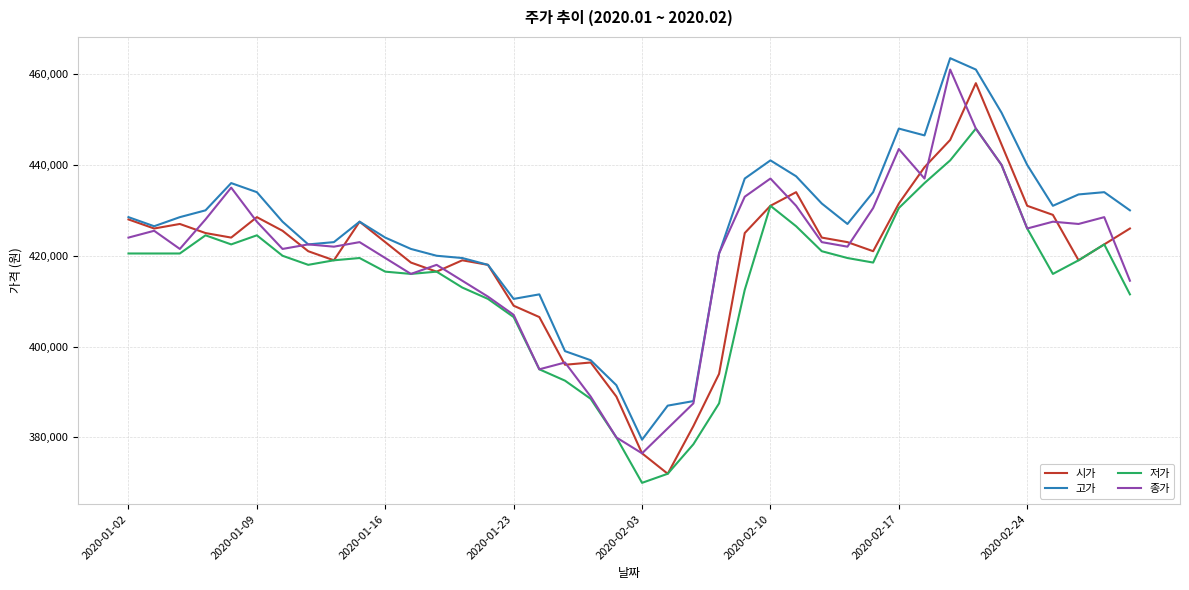

True or false: 고가 and 저가 cross at least once.

False